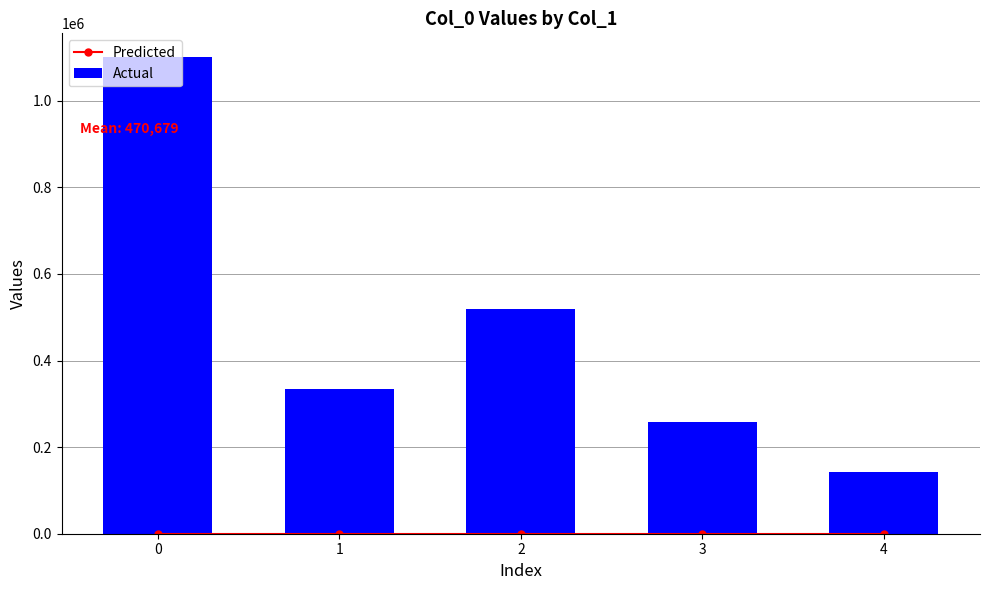

Reading left to right, what are all the values shown in this chart?

Predicted: 0	0	0	0	0
Actual: 1100658	334296	517888	258766	141787